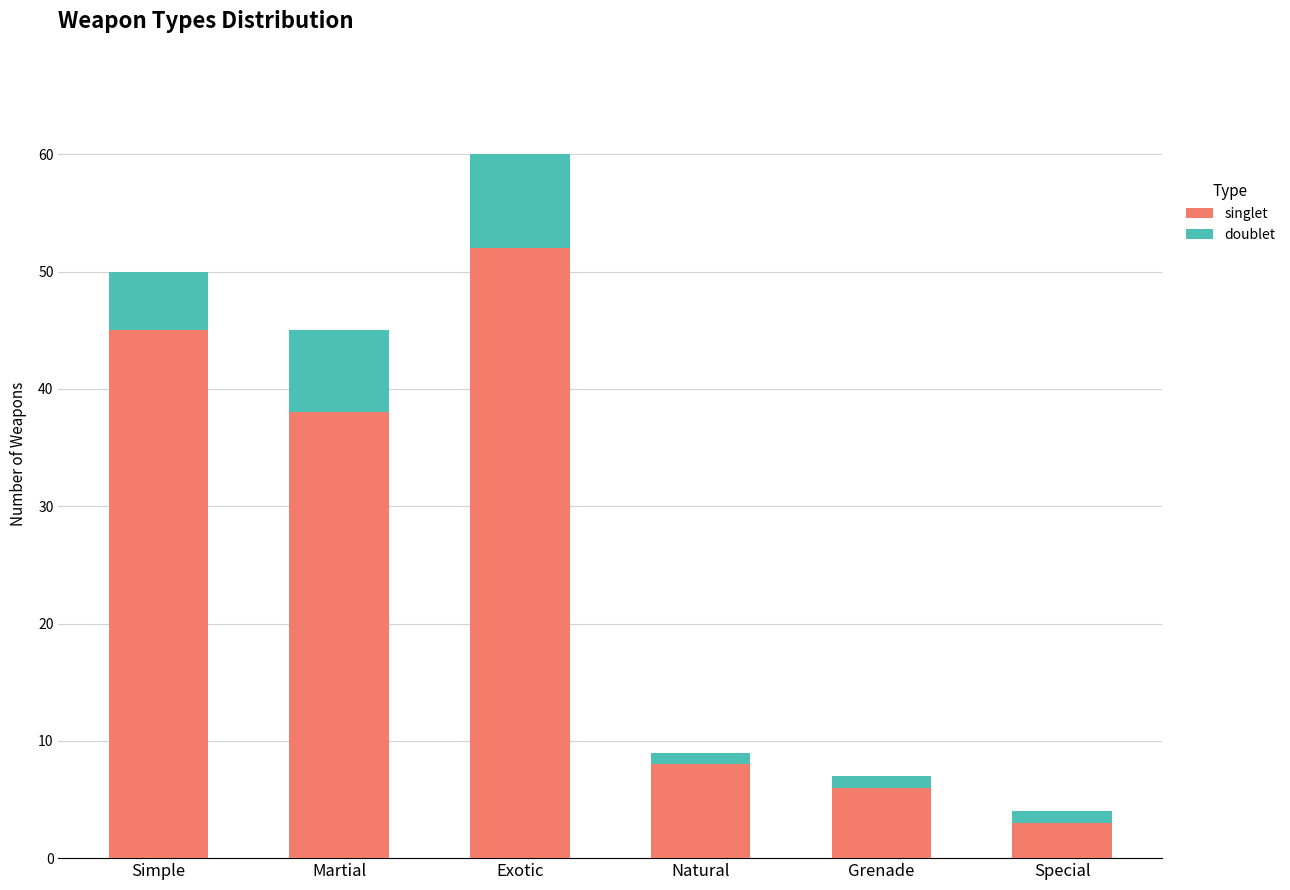

List the labels in order of singlet value, largest first.

Exotic, Simple, Martial, Natural, Grenade, Special